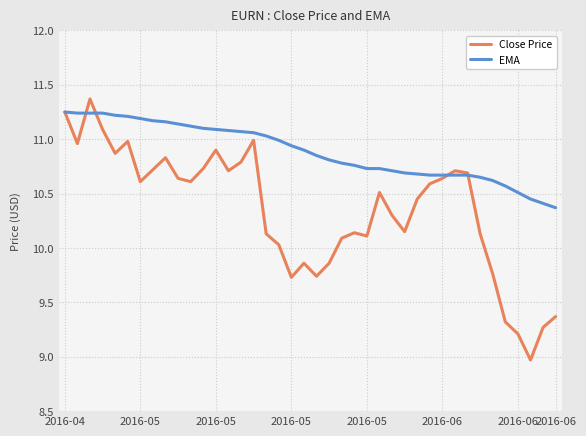

Which series has the largest total across all categories?

EMA